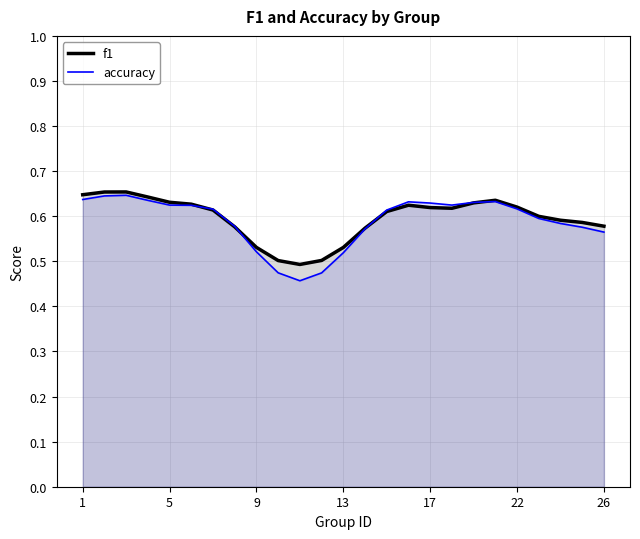

What is the maximum value shown in the chart?

0.7